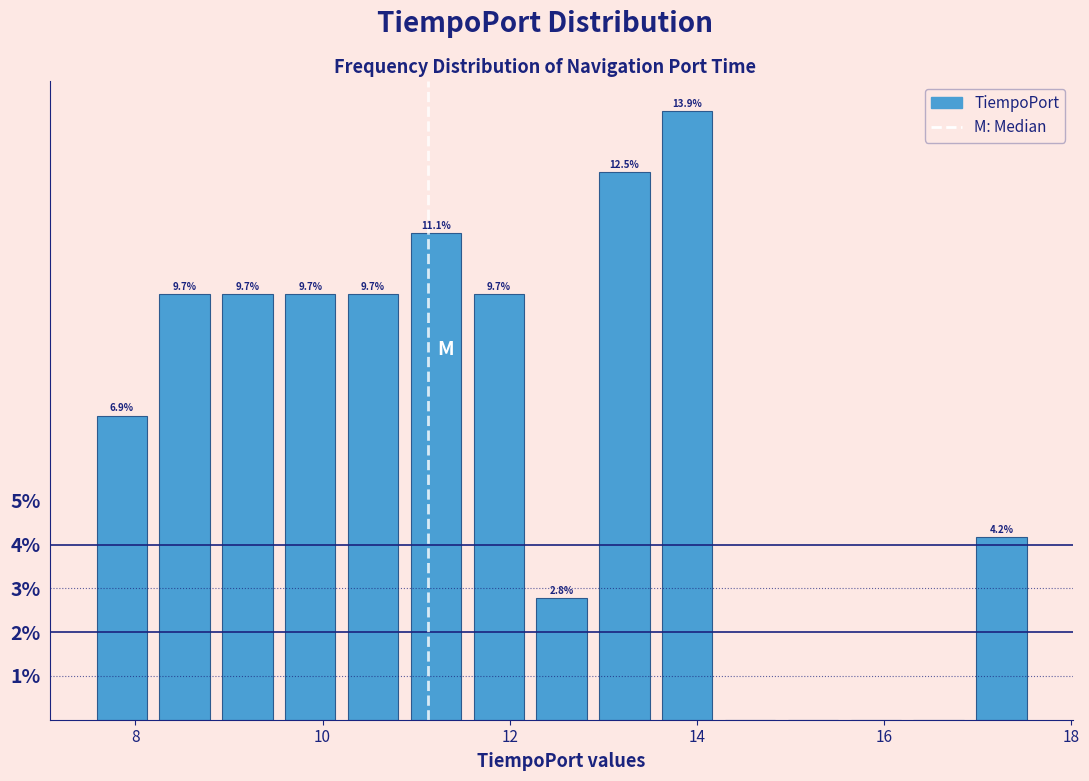

Around what value on the x-axis is the tallest bar? Give the approximate position of its centre, as read against the axis.

13.8